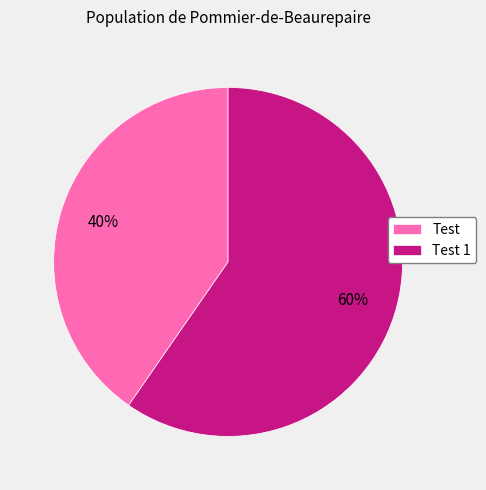

Rank the categories by value from lowest to highest.

Test, Test 1